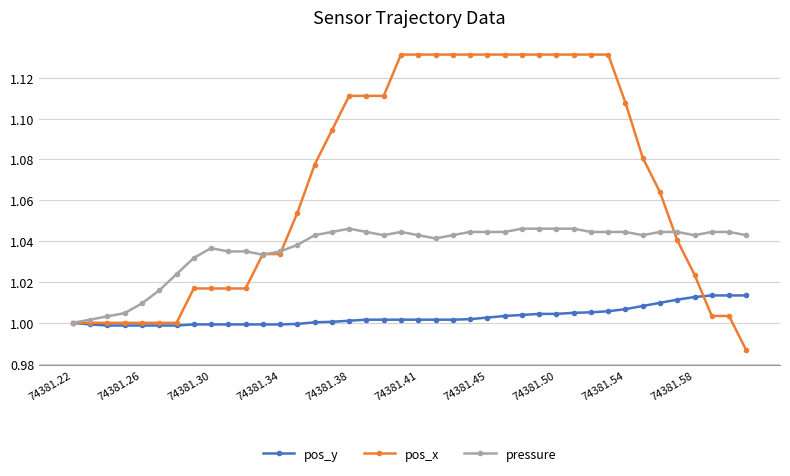

Which series has the widest spread of values?

pos_x